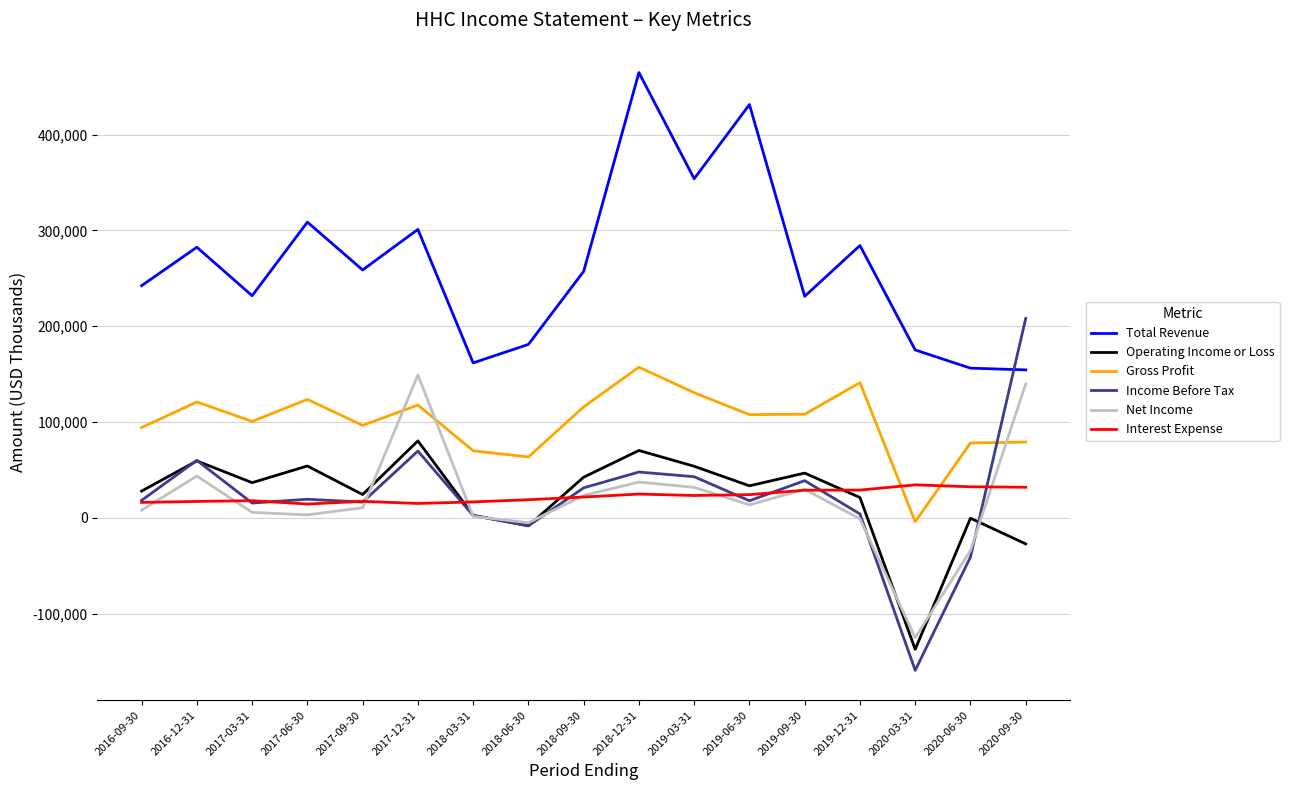

What is the minimum value for Total Revenue?

154400